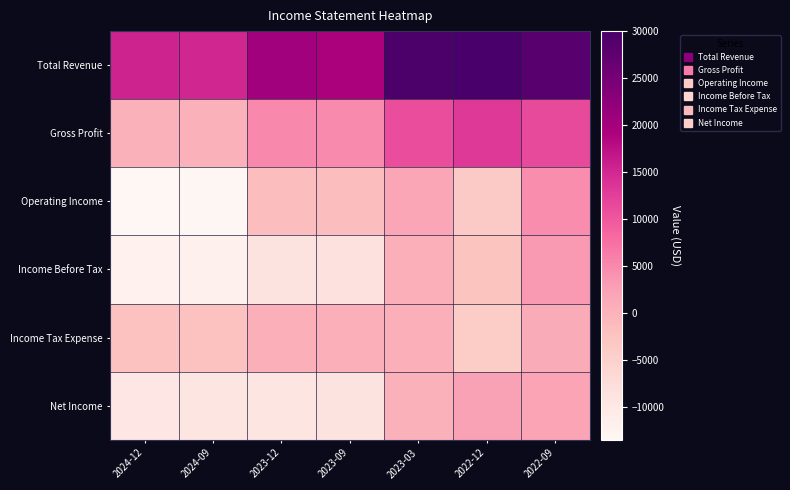

What is the smallest value displayed?

-13500